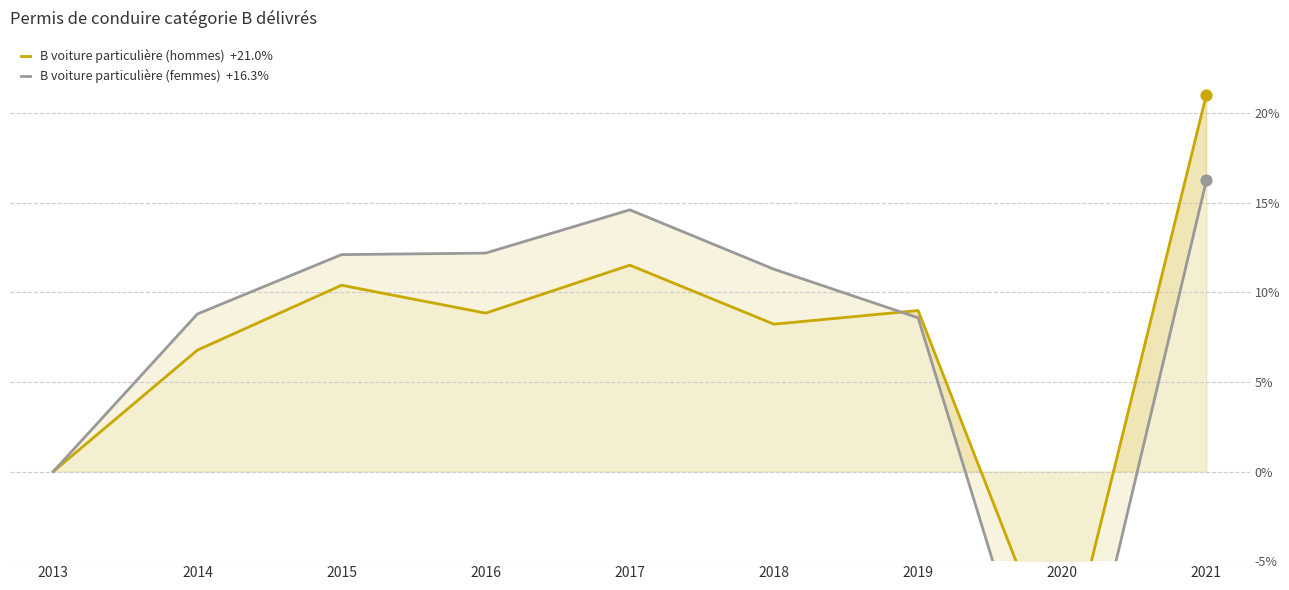

Which series contains the highest Y value?

B voiture particulière (hommes)  +21.0%